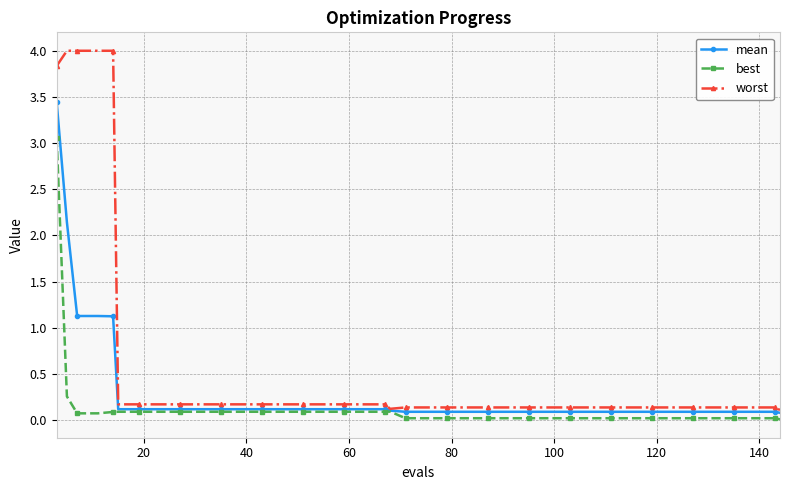

What is the difference between the maximum and minimum values in the best series?

3.0